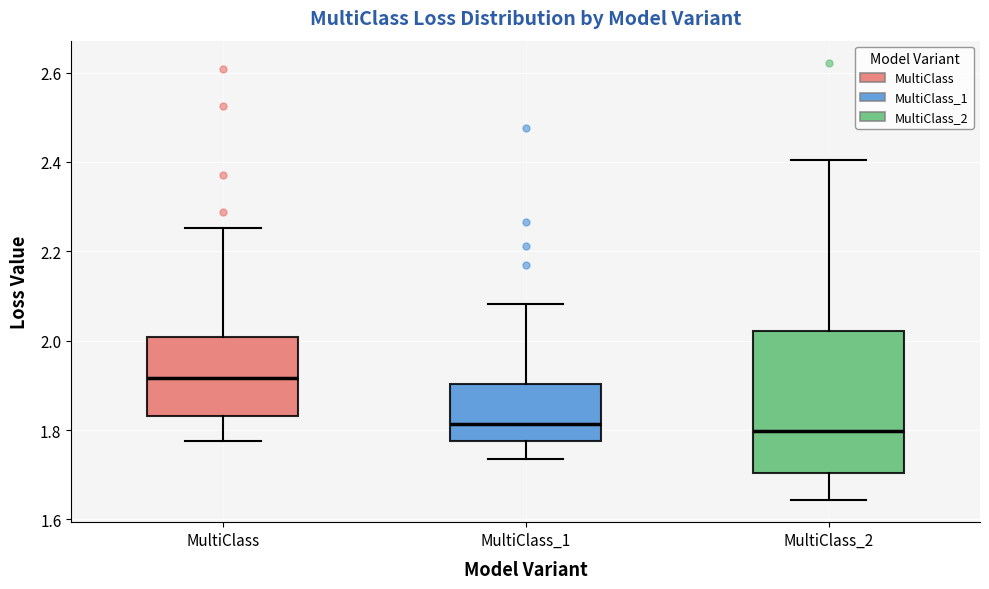

Reading left to right, transcribe this box plot: for each box, give where its median line is, the range the box spans, and where its two whiskers end, as read against the y-axis. The values are not printed on the chart, so give them approximately, as read against the axis.

MultiClass: median 1.92, box 1.84 to 2.00, whiskers 1.78 to 2.26
MultiClass_1: median 1.82, box 1.78 to 1.90, whiskers 1.74 to 2.08
MultiClass_2: median 1.80, box 1.70 to 2.02, whiskers 1.64 to 2.40